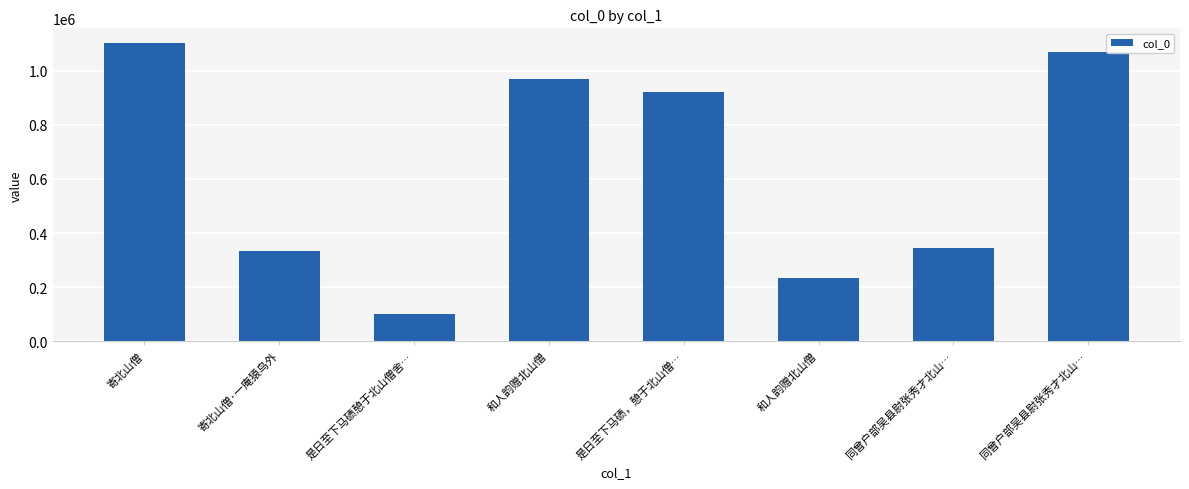

What is the maximum value shown in the chart?

1100641